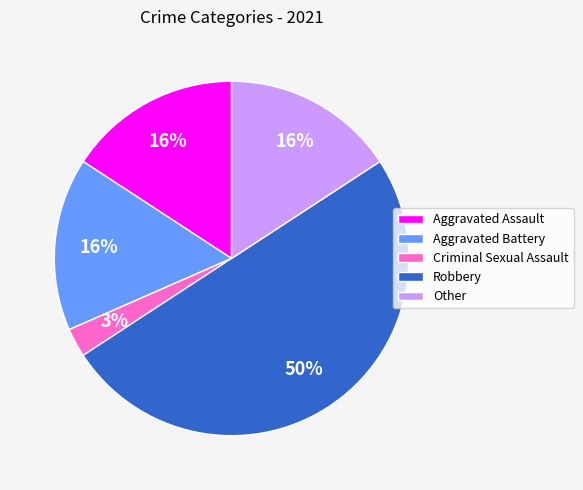

Which category has the biggest portion of the pie?

Robbery